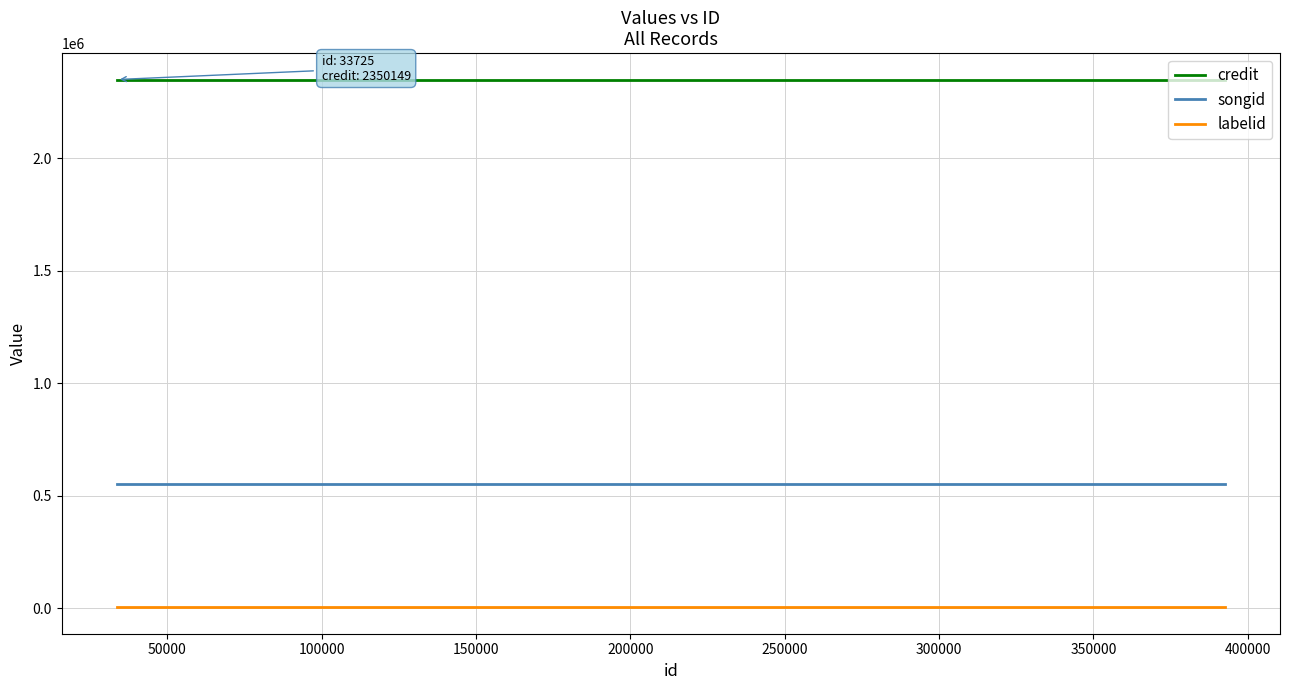

The labelid series shows 3434 at 100000. True or false?

True